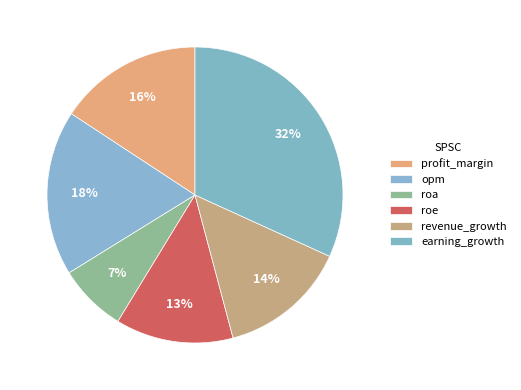

Count the number of slices in the pie.

6